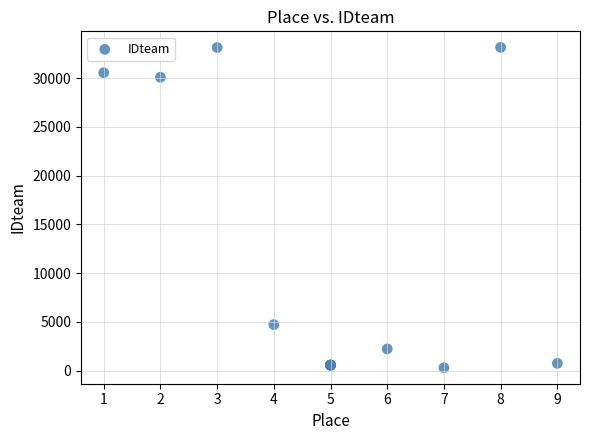

What Y value in the scatter plot is closest to 16731?

4728